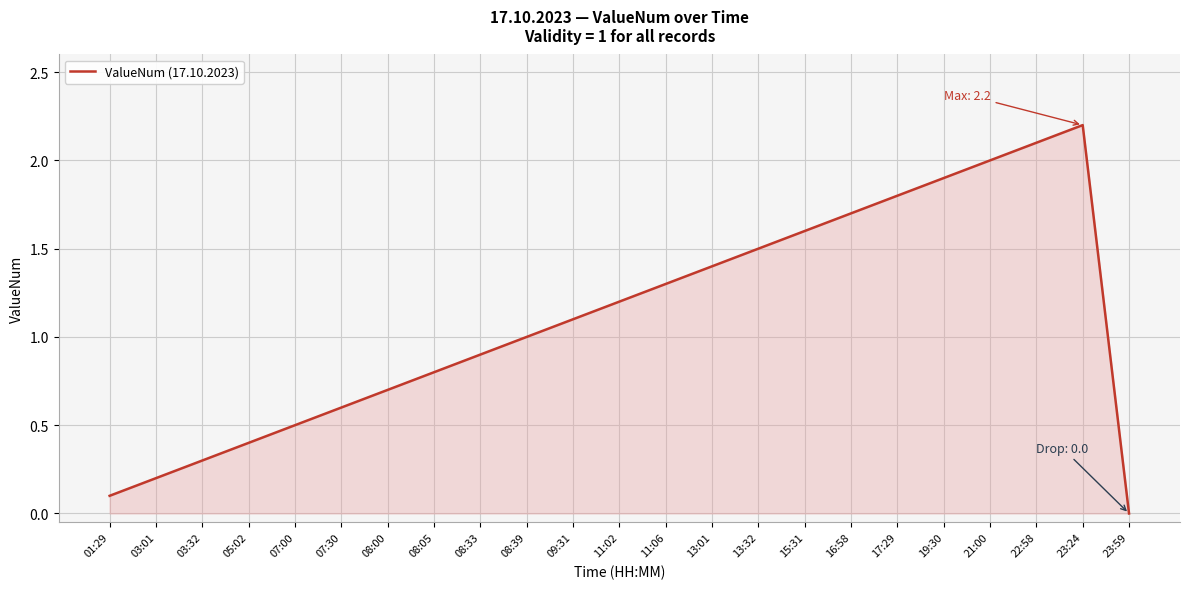

What is the difference between the values at 03:01 and 03:32?

0.1